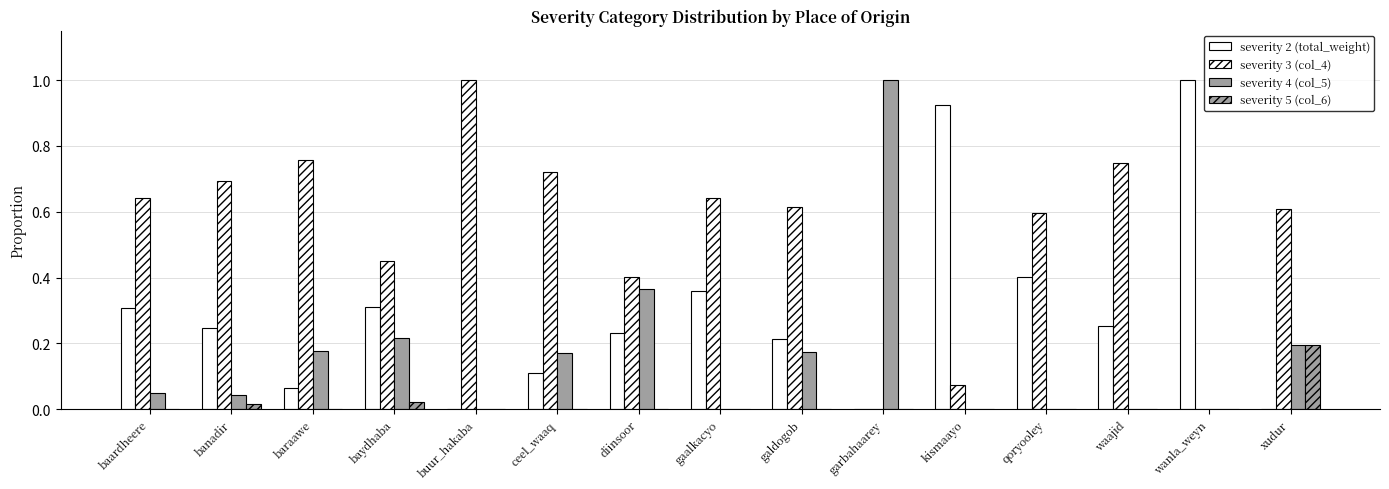

What is the greatest value displayed?

1.0